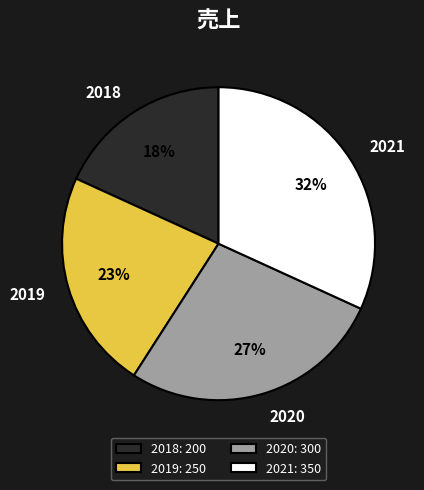

To the nearest percent, what is the combined percentage of 2018 and 2021?

50%